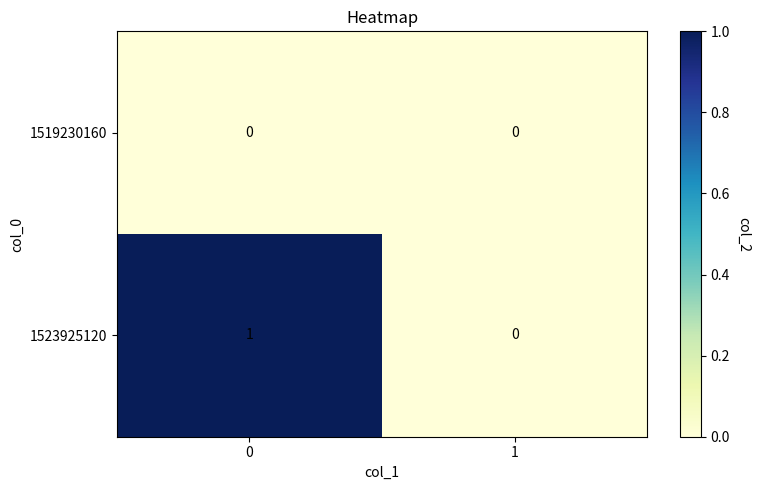

What is the difference between the highest and lowest values at 0?

1